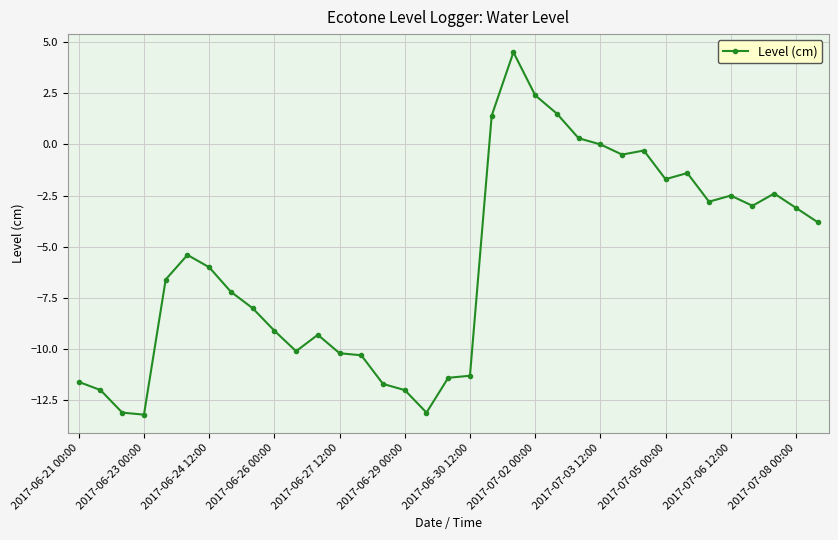

What is the sum of all values?

-203.0